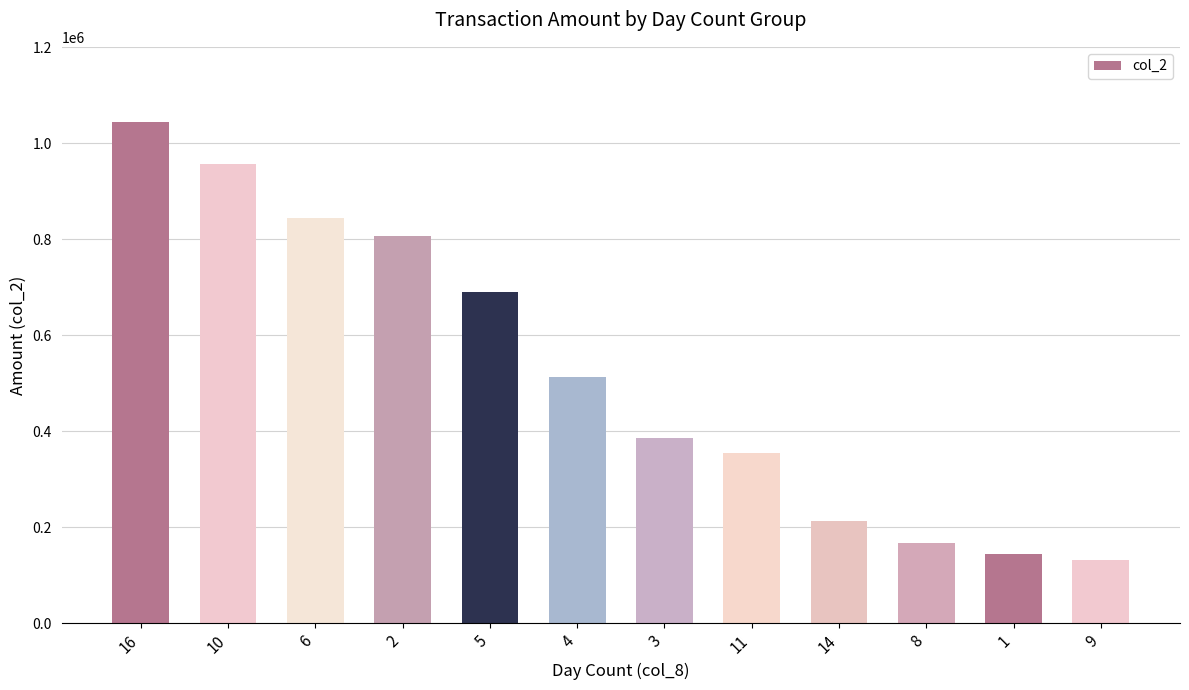

List the labels in order of value, smallest first.

9, 1, 8, 14, 11, 3, 4, 5, 2, 6, 10, 16